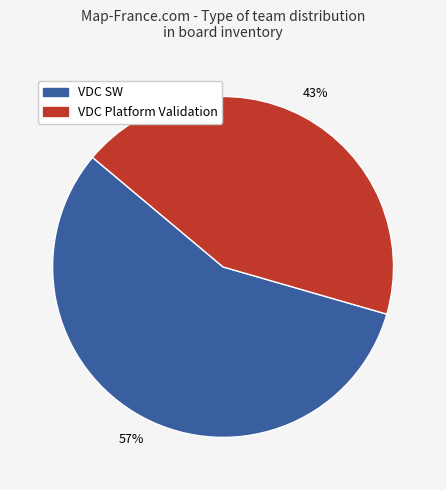

Is there a majority slice in this chart?

Yes